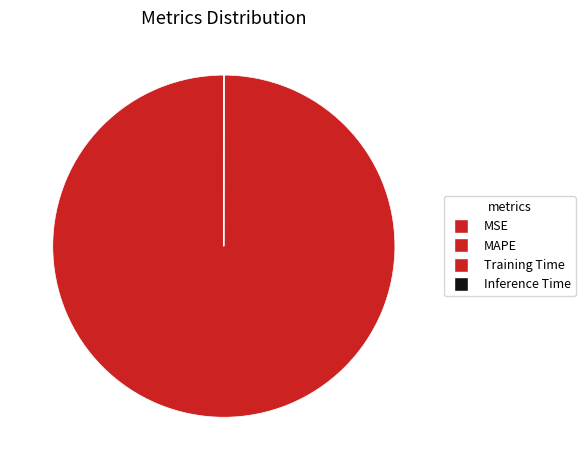

Does MAPE represent more than half of the total?

Yes